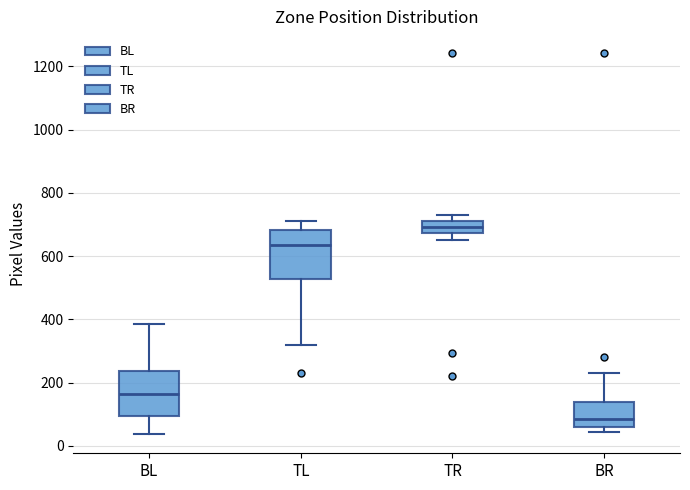

Reading left to right, transcribe this box plot: for each box, give where its median line is, the range the box spans, and where its two whiskers end, as read against the y-axis. The values are not printed on the chart, so give them approximately, as read against the axis.

BL: median 160, box 100 to 240, whiskers 40 to 380
TL: median 640, box 520 to 680, whiskers 320 to 720
TR: median 700, box 680 to 720, whiskers 660 to 740
BR: median 80, box 60 to 140, whiskers 40 to 220